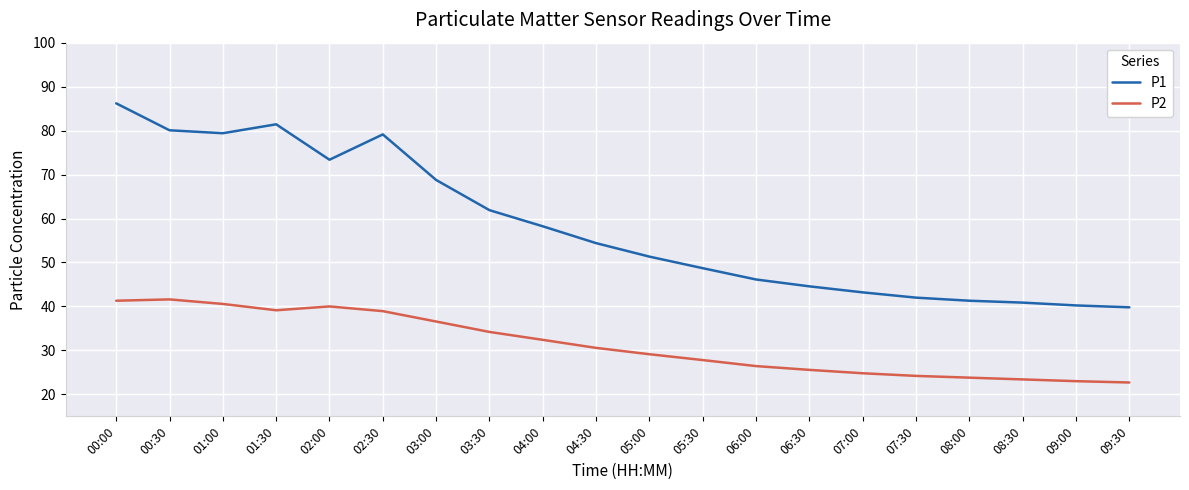

The value of P1 at 07:30 is 57.9. True or false?

False